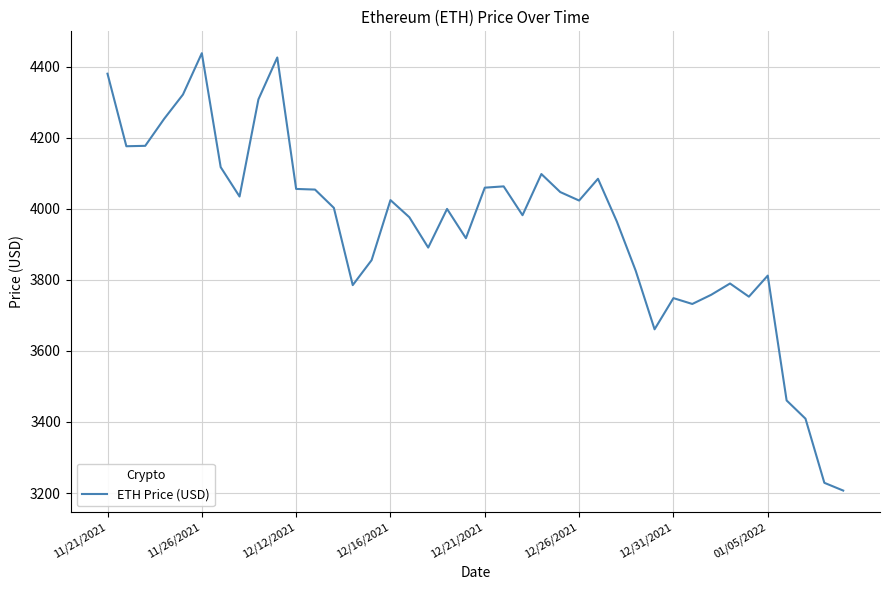

What is the minimum value shown in the chart?

3206.9